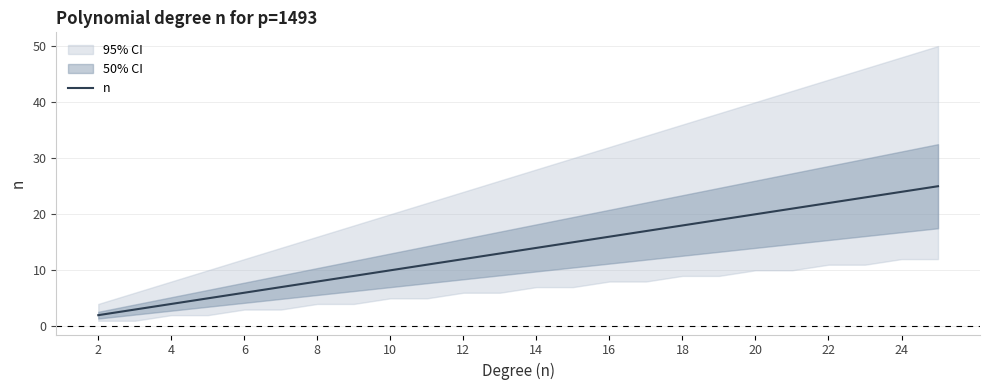

What is the maximum value for n?

25